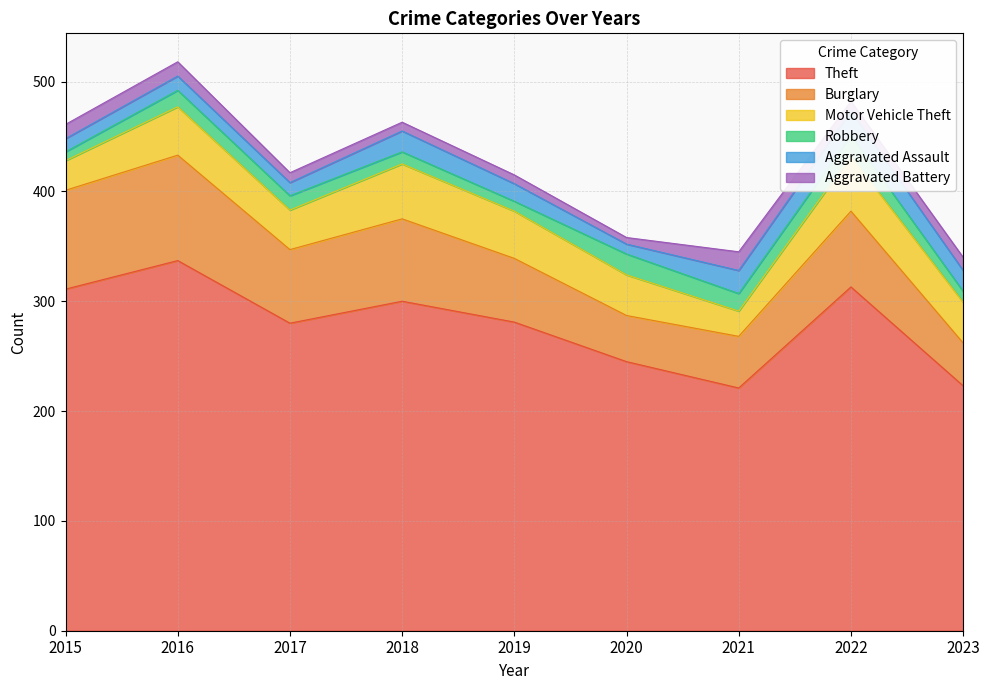

What is the difference between the Burglary values at 2016 and 2017?

29